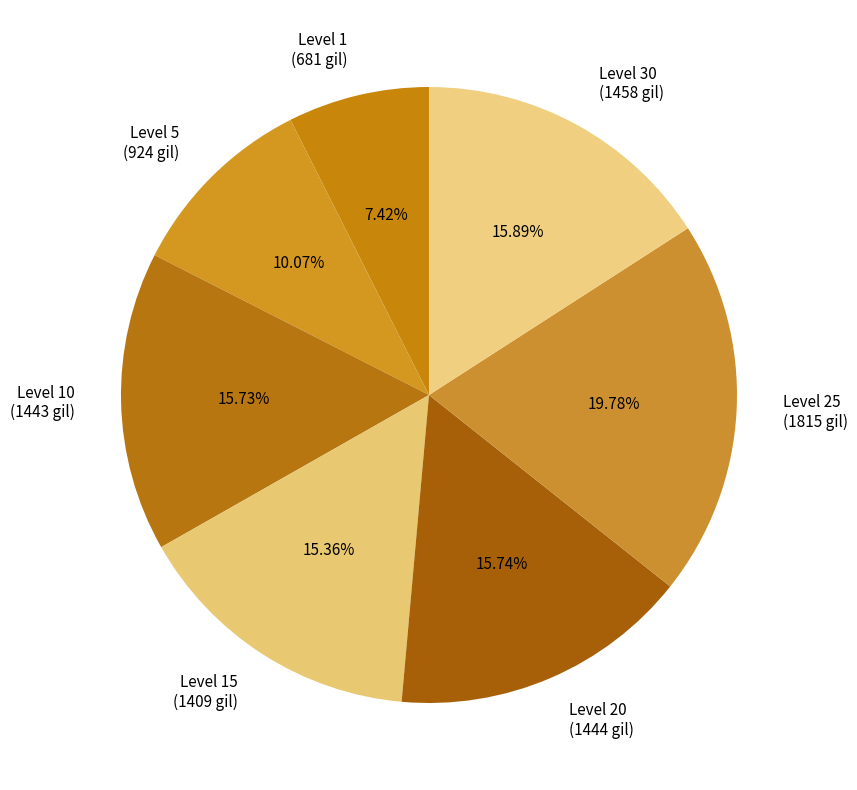

Does Level 15 (1409 gil) account for over 50% of the chart?

No